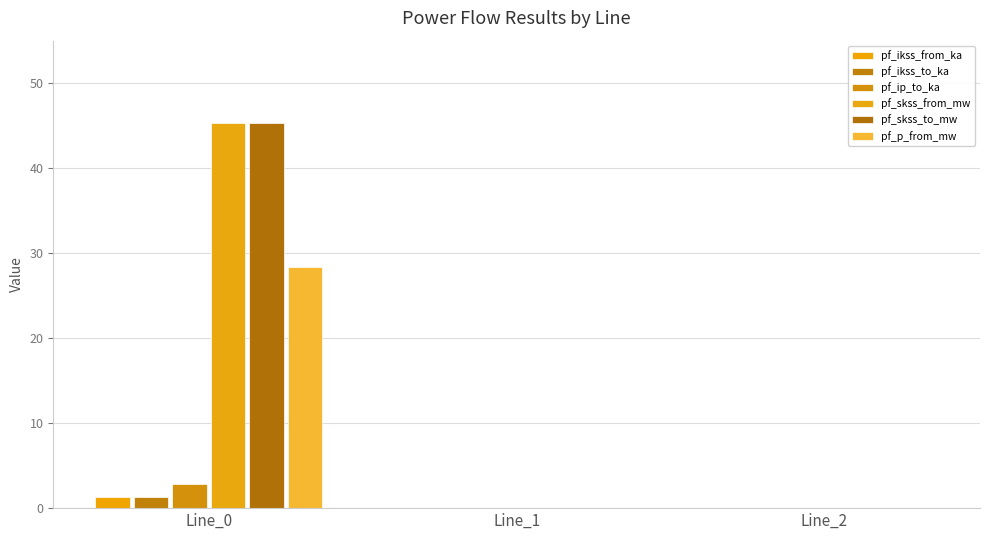

At which category does the chart reach its peak across all series?

Line_0